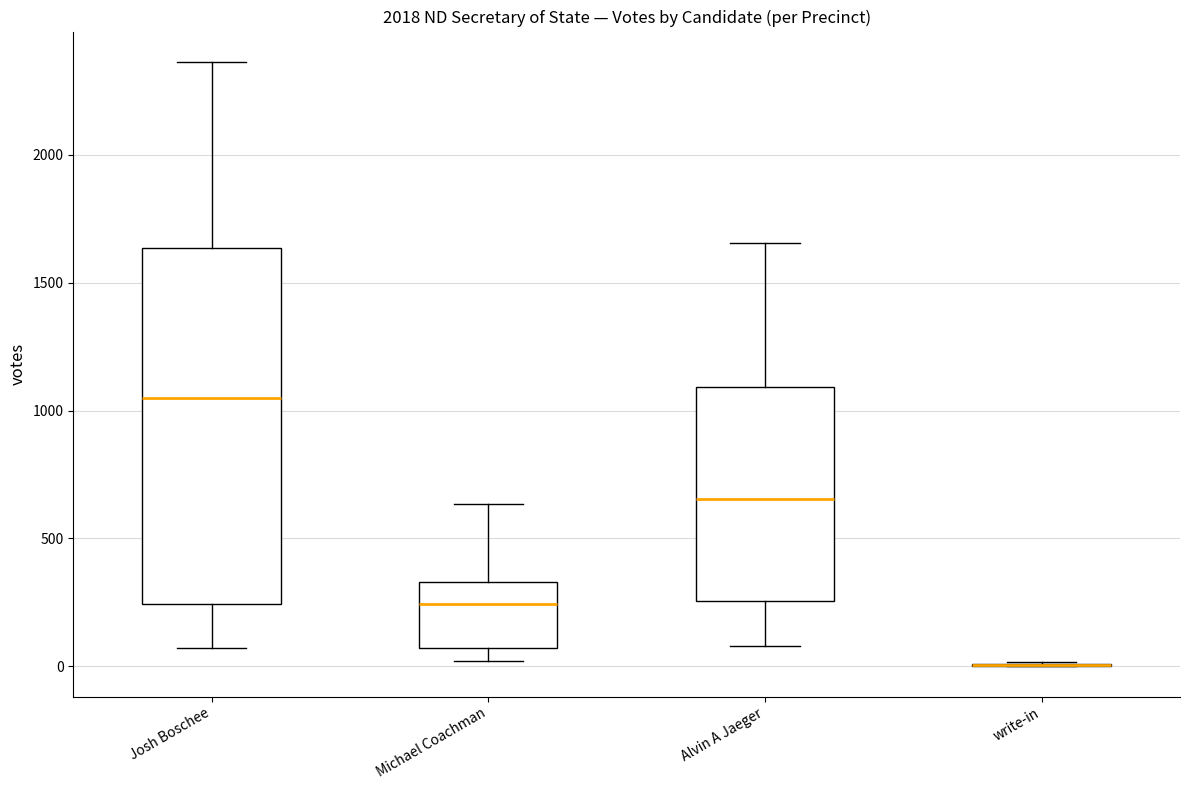

Which box is the tallest, from its lower edge to its upper edge?

Josh Boschee